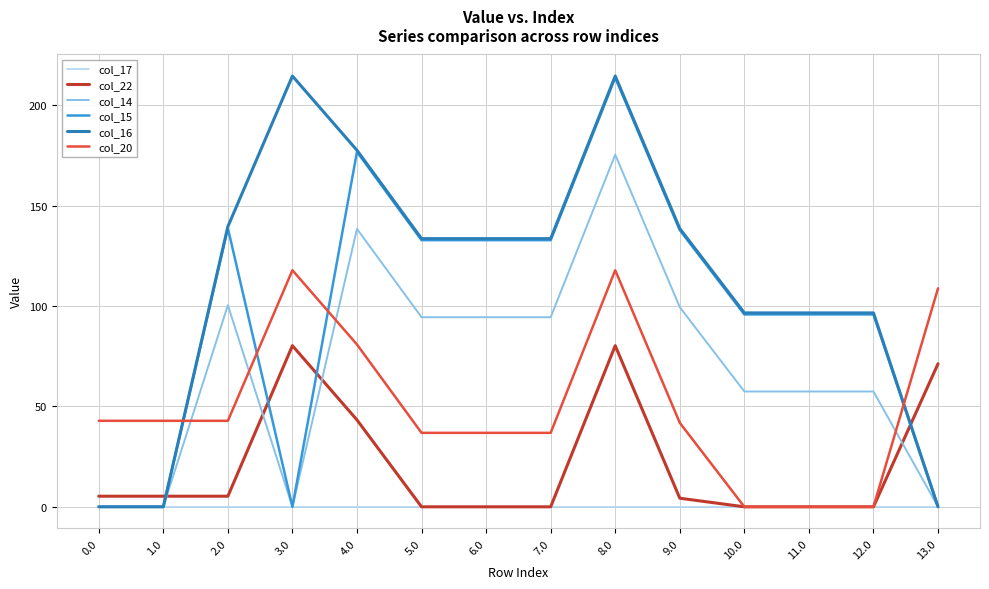

Which series has the largest total across all categories?

col_16